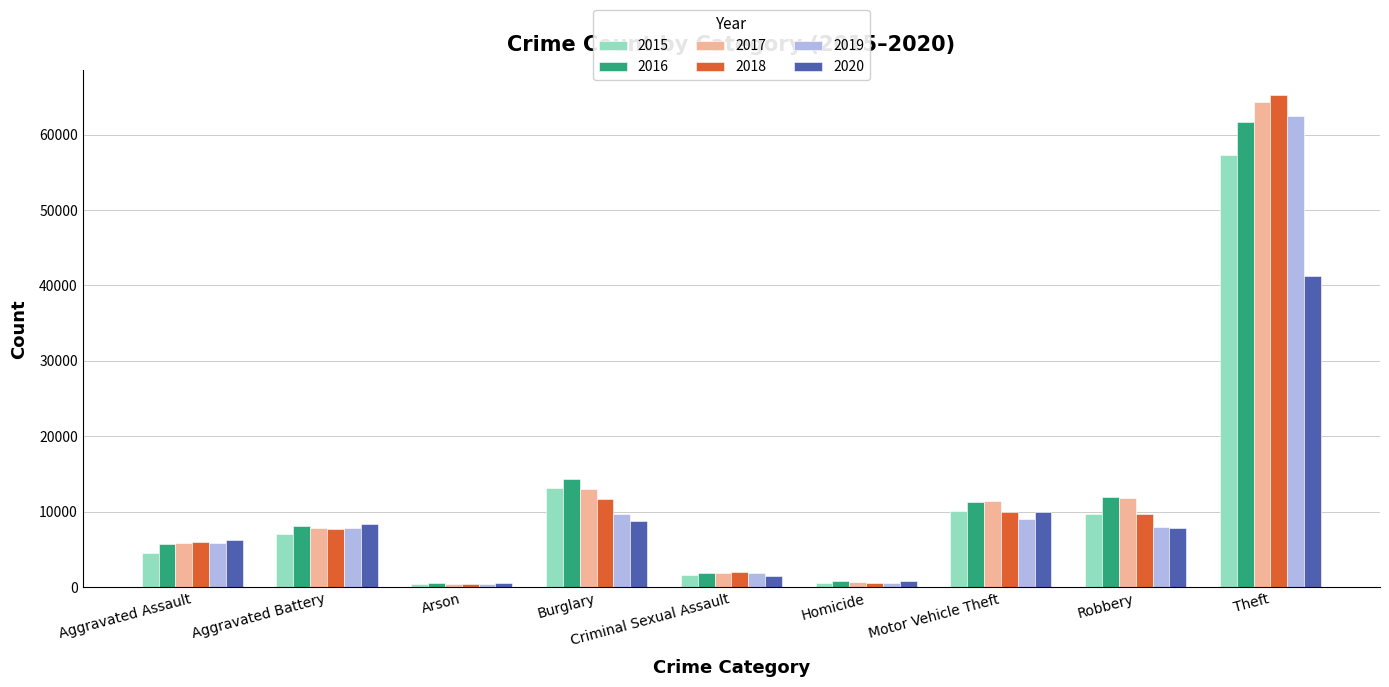

The 2019 series shows 9639 at Burglary. True or false?

True